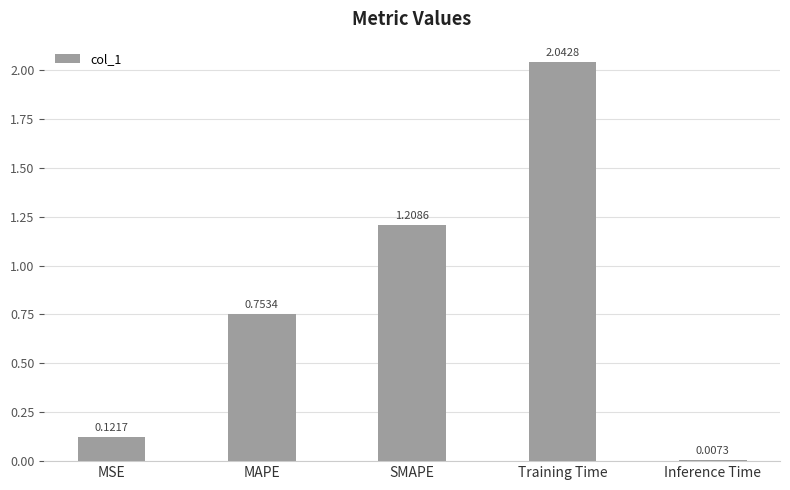

List the labels in order of value, largest first.

Training Time, SMAPE, MAPE, MSE, Inference Time